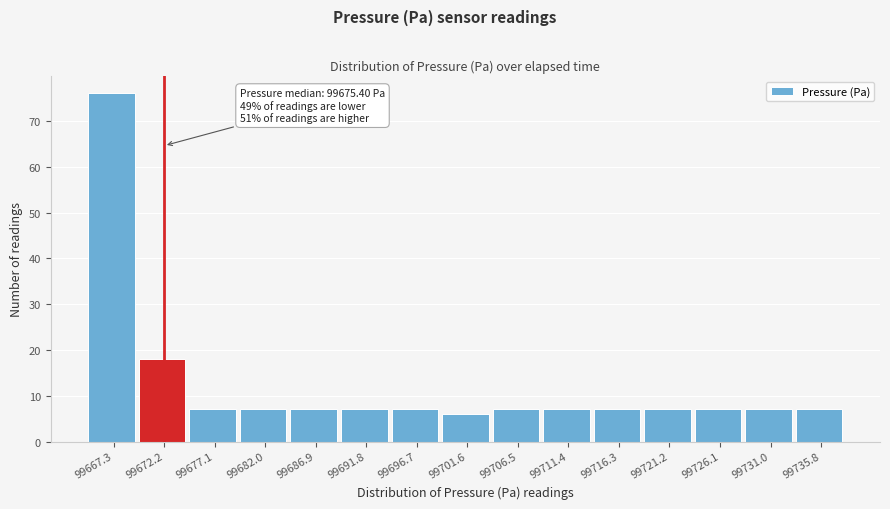

Reading right to left, what are all the values shown in this chart?

7	7	7	7	7	7	7	6	7	7	7	7	7	18	76